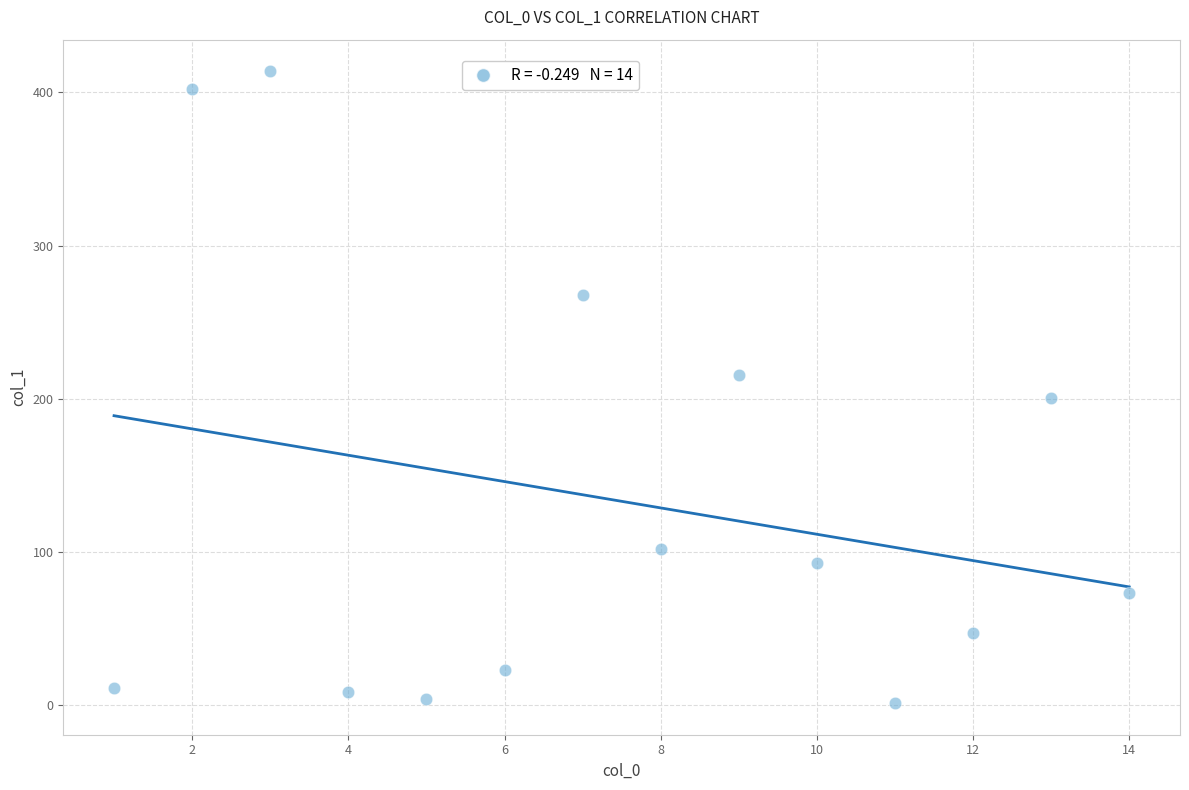

What is the range of X values (max minus min)?

13.0